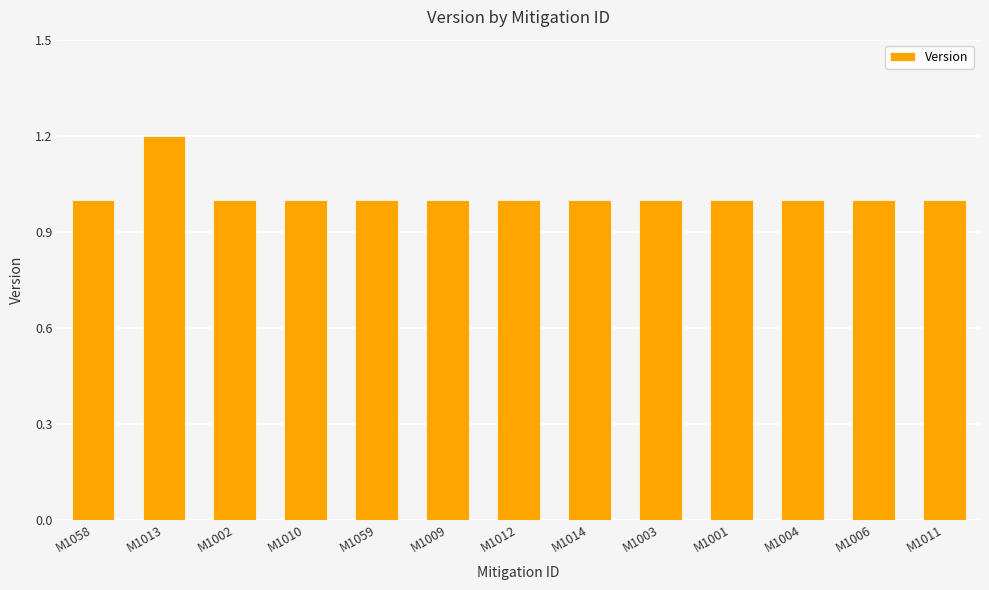

What is the greatest value displayed?

1.2